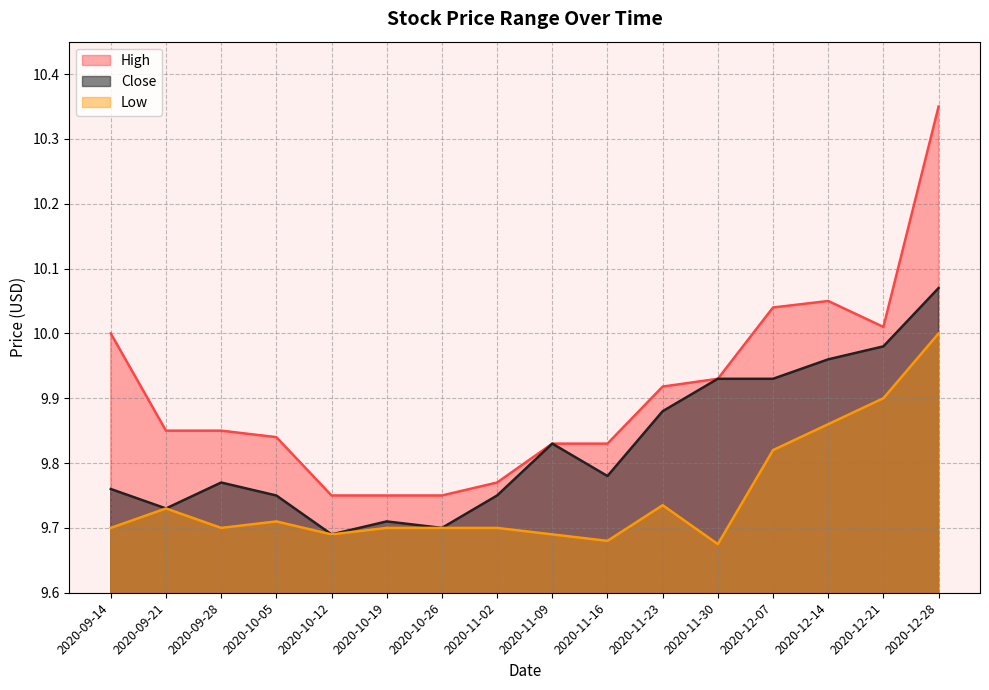

Is it true that High equals 13.2 at 2020-11-02?

False